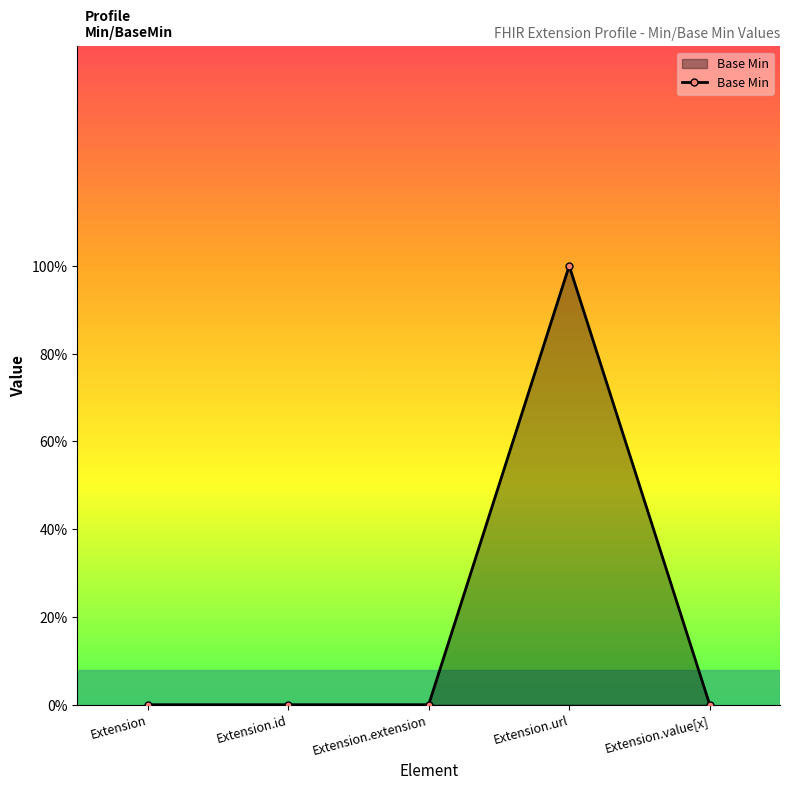

Rank the categories by value from highest to lowest.

Extension.url, Extension, Extension.id, Extension.extension, Extension.value[x]